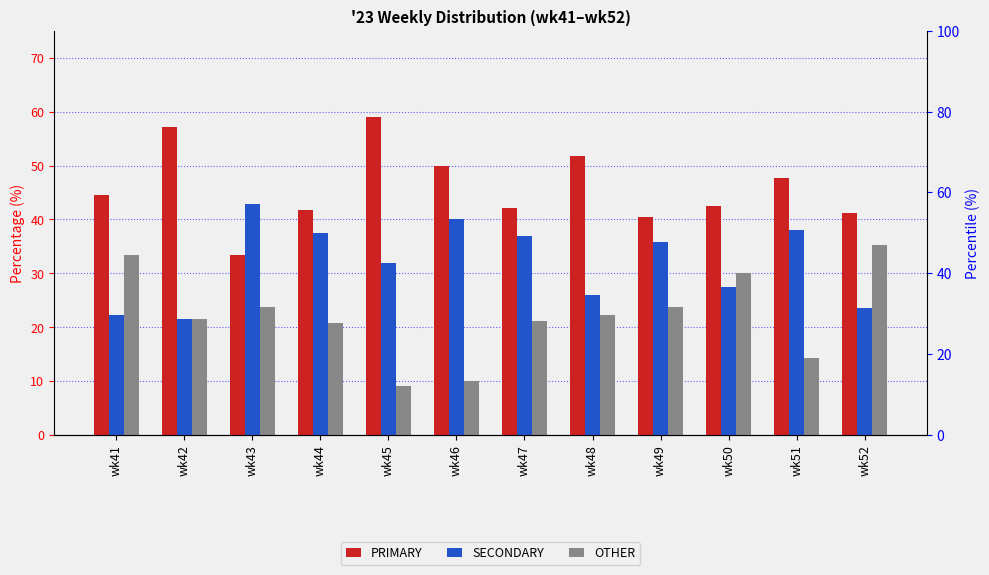

How many values in the OTHER series exceed 22?

6